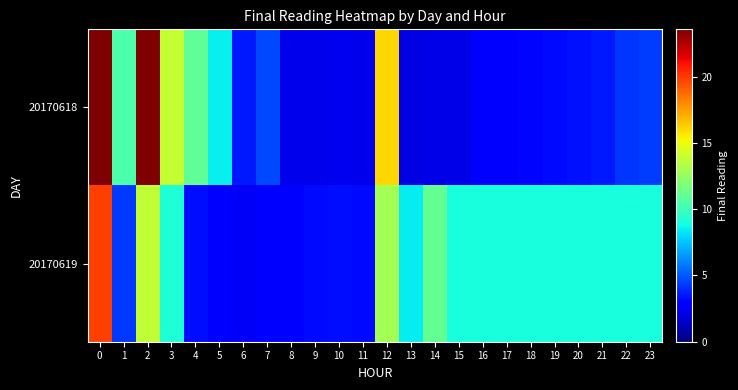

Reading left to right, extract all data points from this chart.

20170618: 0=23.6	1=10.4	2=23.6	3=13.8	4=11.0	5=8.5	6=3.6	7=4.7	8=2.3	9=2.3	10=2.3	11=2.3	12=16.0	13=2.1	14=2.1	15=2.2	16=2.6	17=2.9	18=3.1	19=3.2	20=3.4	21=3.5	22=4.2	23=4.4
20170619: 0=19.9	1=4.3	2=13.8	3=9.2	4=3.3	5=2.6	6=2.5	7=2.7	8=2.9	9=3.2	10=3.3	11=3.2	12=12.9	13=8.4	14=11.1	15=9.0	16=9.0	17=9.0	18=9.0	19=9.0	20=9.0	21=9.0	22=9.0	23=9.0